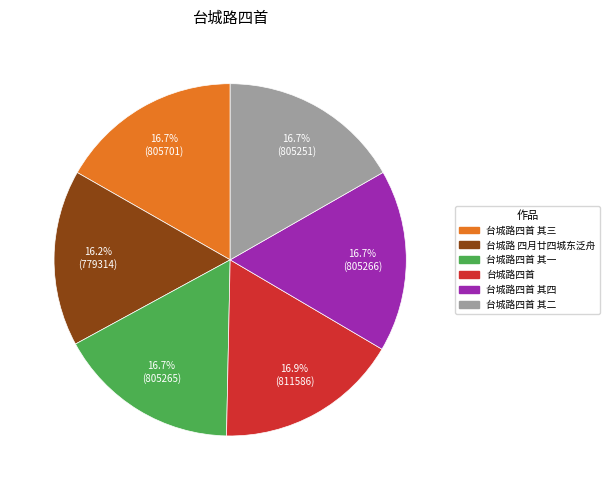

How many segments does this pie chart have?

6